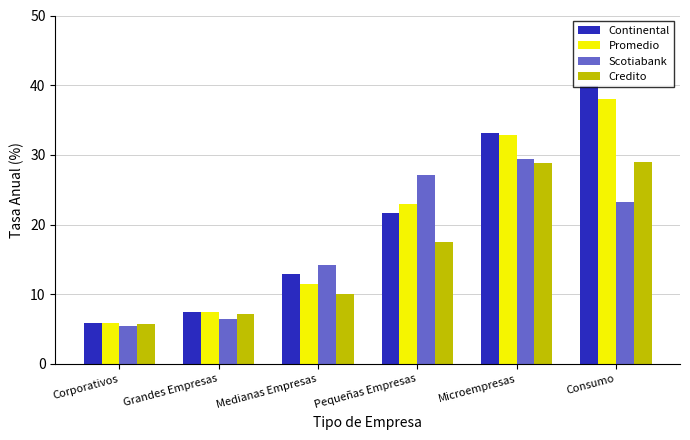

Which label corresponds to the smallest value in the chart?

Corporativos